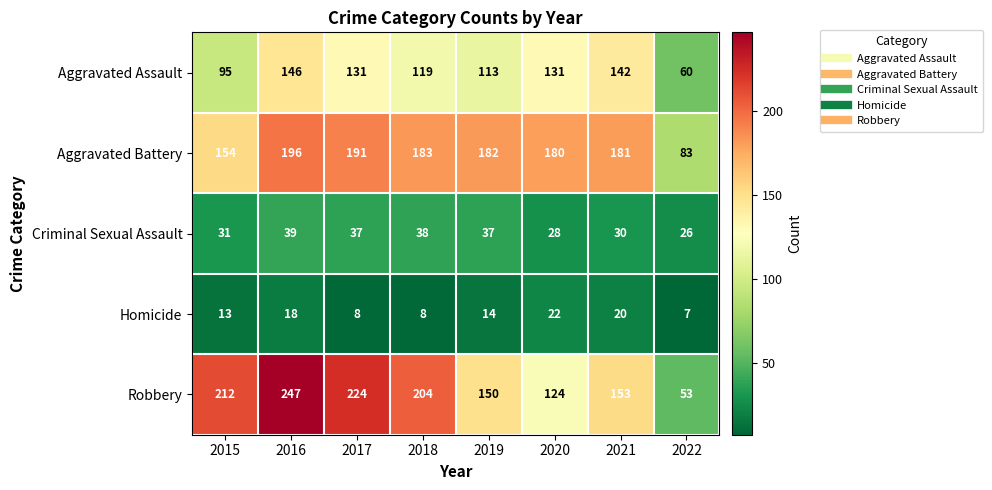

Rank the series by their maximum value, from lowest to highest.

Homicide, Criminal Sexual Assault, Aggravated Assault, Aggravated Battery, Robbery